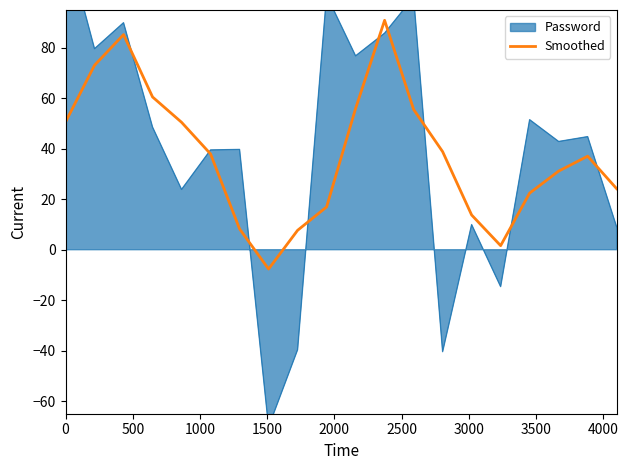

Reading left to right, what are all the values shown in this chart?

50.6	73.1	85.2	60.5	50.5	37.9	8.2	-7.6	7.7	17.0	56.0	90.9	55.6	38.9	13.8	1.6	22.4	31.2	37.1	24.2